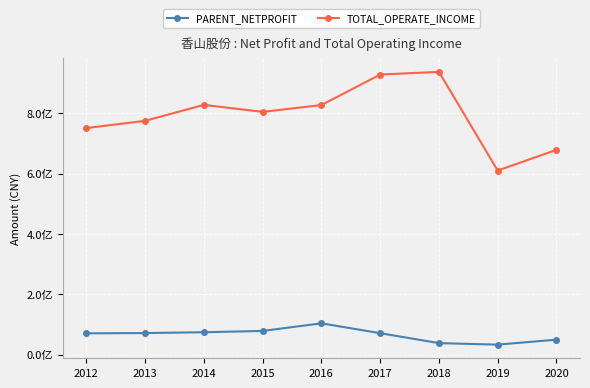

Which has a higher value, 2013 or 2012?

2013